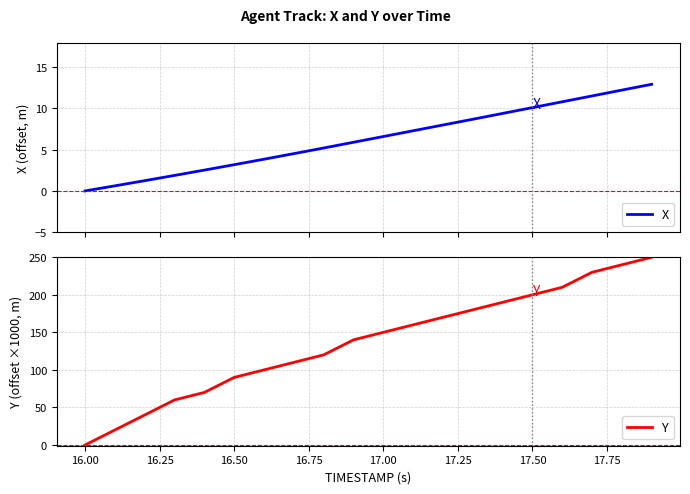

Reading left to right, extract all data points from this chart.

X: 0.0	0.6	1.2	1.9	2.5	3.2	3.8	4.5	5.2	5.9	6.6	7.3	8.0	8.7	9.4	10.1	10.8	11.5	12.2	12.9
Y: 0.0	20.0	40.0	60.0	70.0	90.0	100.0	110.0	120.0	140.0	150.0	160.0	170.0	180.0	190.0	200.0	210.0	230.0	240.0	250.0